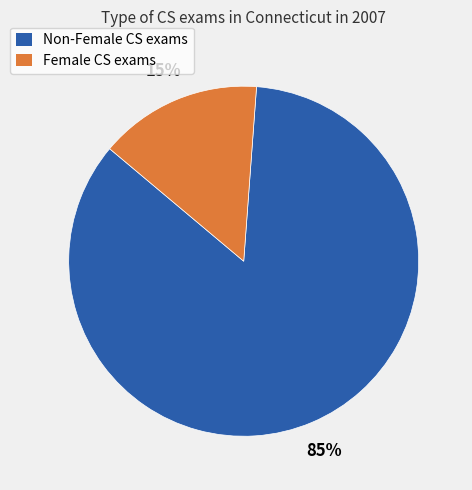

Does any single category account for the majority?

Yes